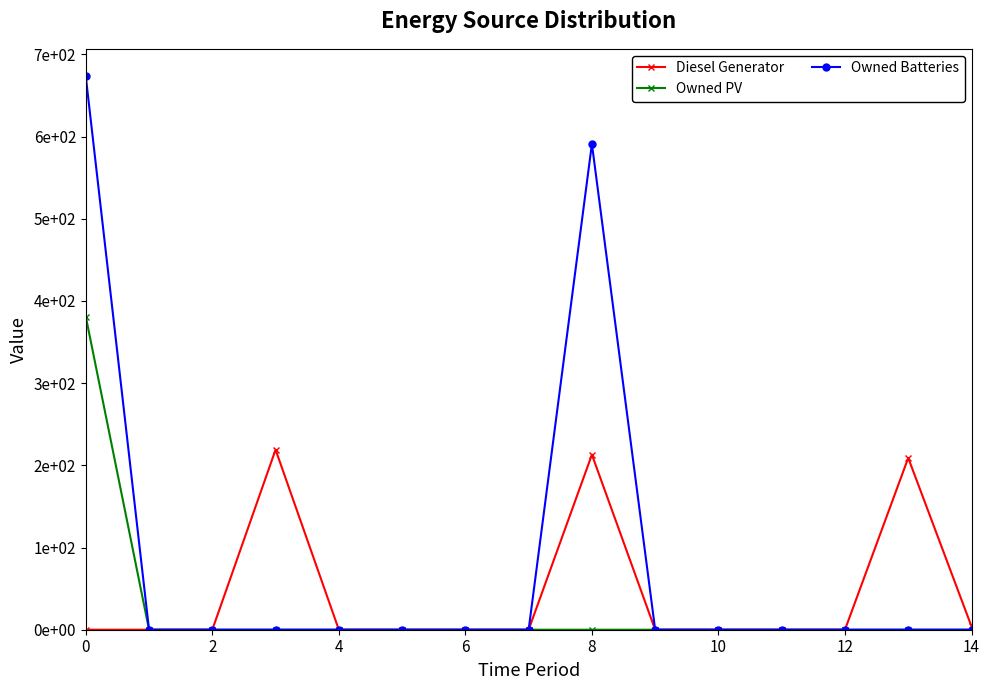

What are all the series names shown in the legend?

Diesel Generator, Owned PV, Owned Batteries